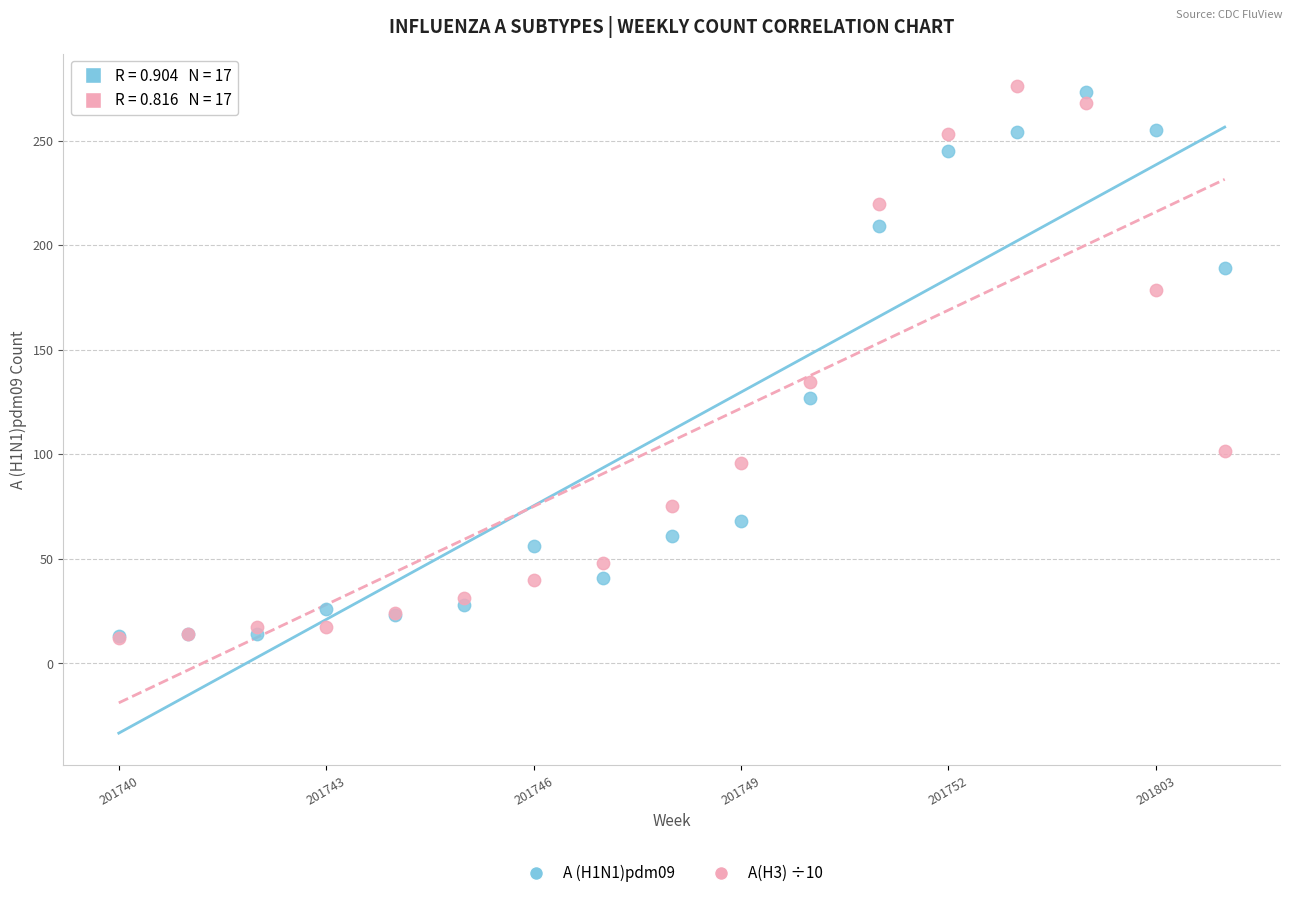

Which series contains the highest Y value?

A(H3) ÷10